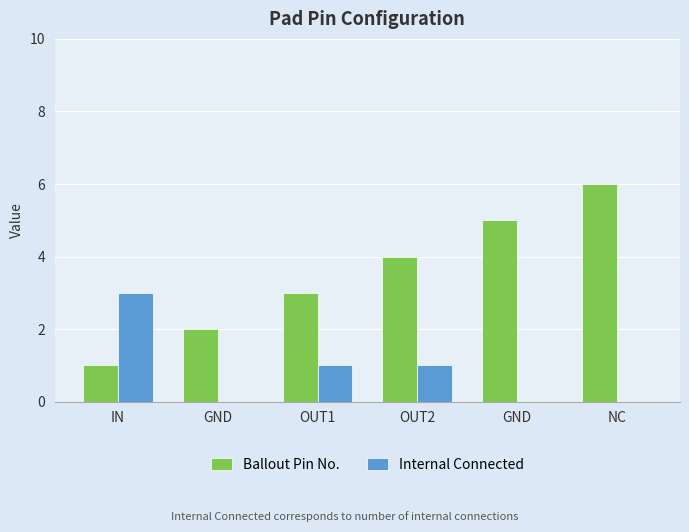

How many groups of bars are there?

6